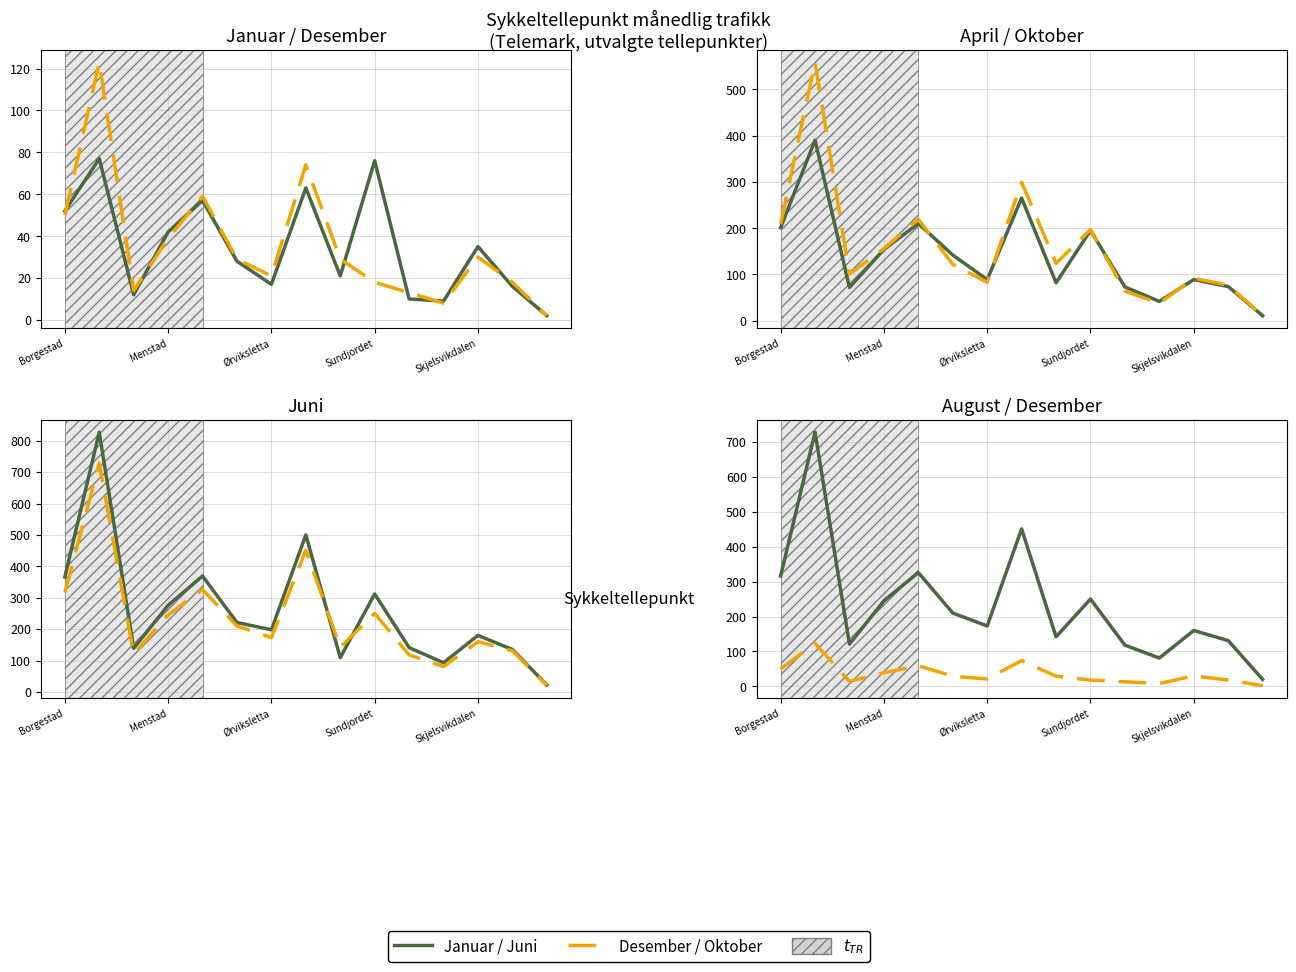

In August, how many points are higher than both neighbors (excluding endpoints)?

5